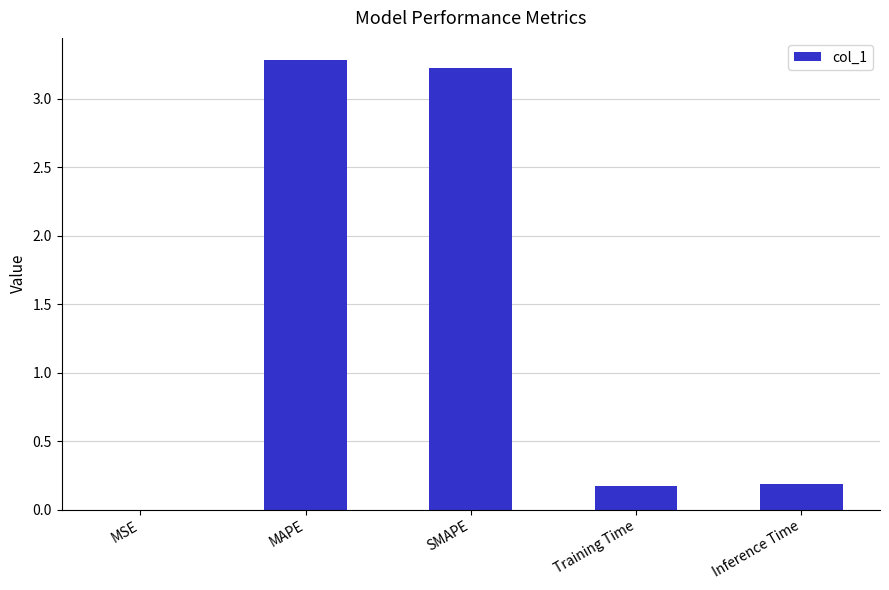

Is it true that the value at MSE is 0.0?

True